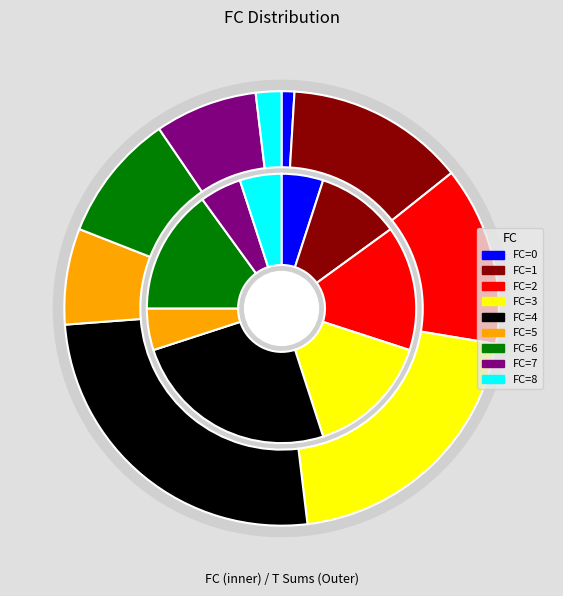

Rank the categories by value from highest to lowest.

4, 2, 6, 3, 1, 8, 0, 5, 7